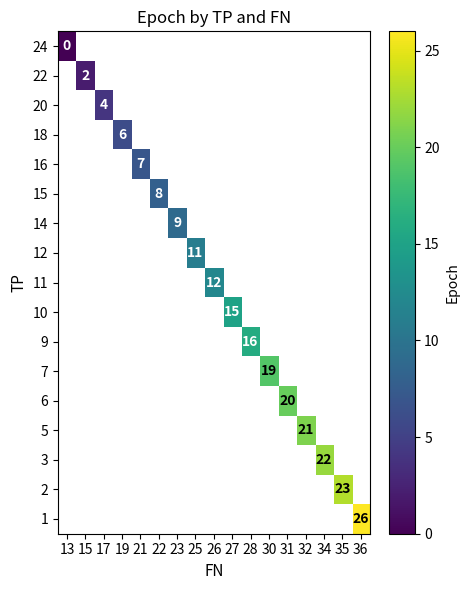

Count the number of data series in this chart.

17